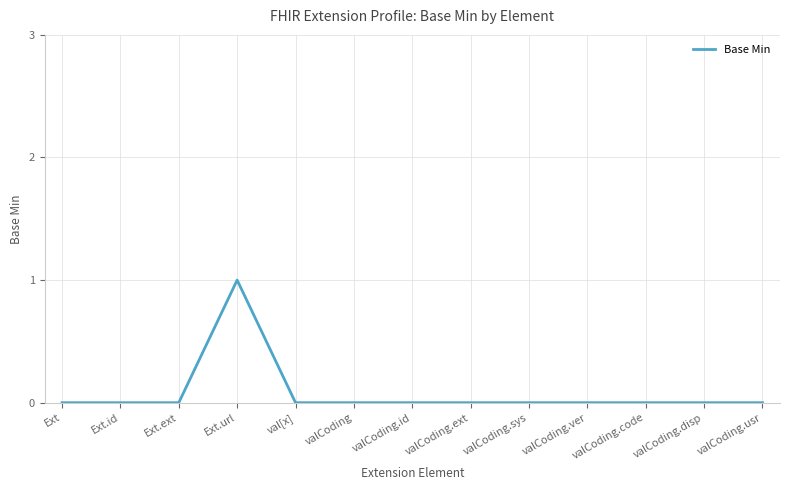

What position from the right is valCoding.code?

3